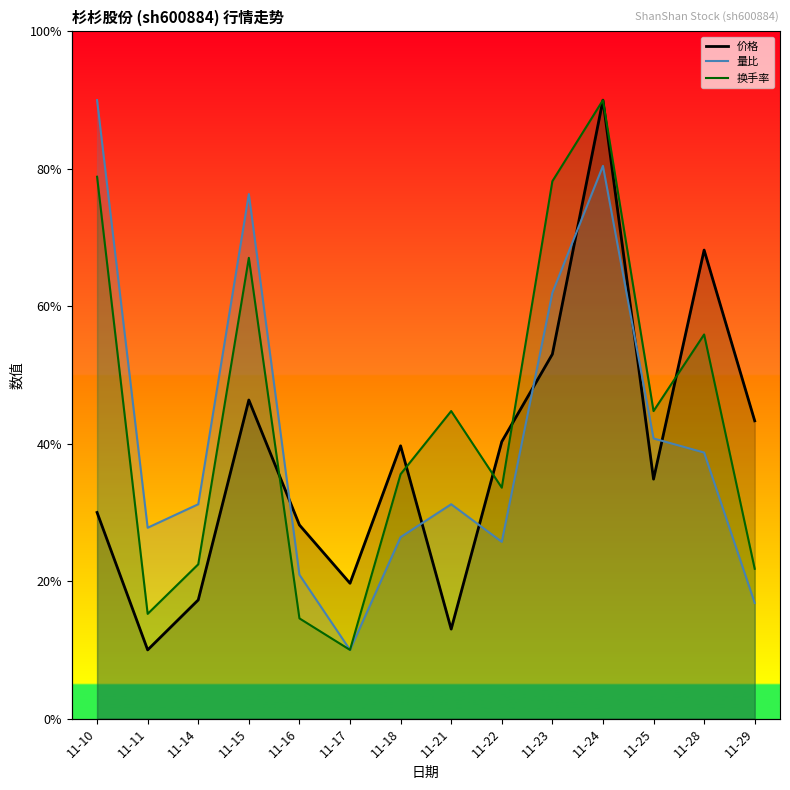

Reading right to left, transcribe all the data shown in this chart.

价格: 11-29=43.3	11-28=68.2	11-25=34.8	11-24=90.0	11-23=53.0	11-22=40.3	11-21=13.0	11-18=39.7	11-17=19.7	11-16=28.2	11-15=46.4	11-14=17.3	11-11=10.0	11-10=30.0
量比: 11-29=16.8	11-28=38.7	11-25=40.8	11-24=80.4	11-23=62.0	11-22=25.7	11-21=31.2	11-18=26.4	11-17=10.0	11-16=20.9	11-15=76.3	11-14=31.2	11-11=27.8	11-10=90.0
换手率: 11-29=21.8	11-28=55.9	11-25=44.8	11-24=90.0	11-23=78.2	11-22=33.6	11-21=44.8	11-18=35.6	11-17=10.0	11-16=14.6	11-15=67.0	11-14=22.5	11-11=15.2	11-10=78.9